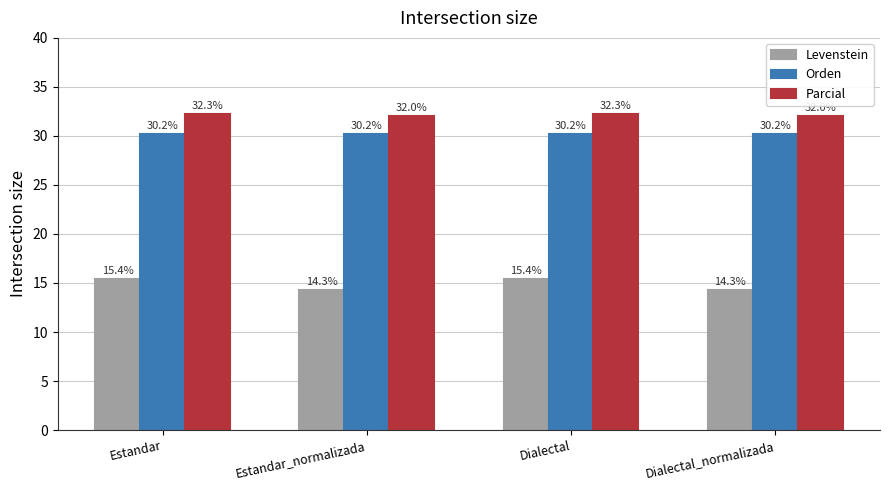

Which series has the widest spread of values?

Levenstein